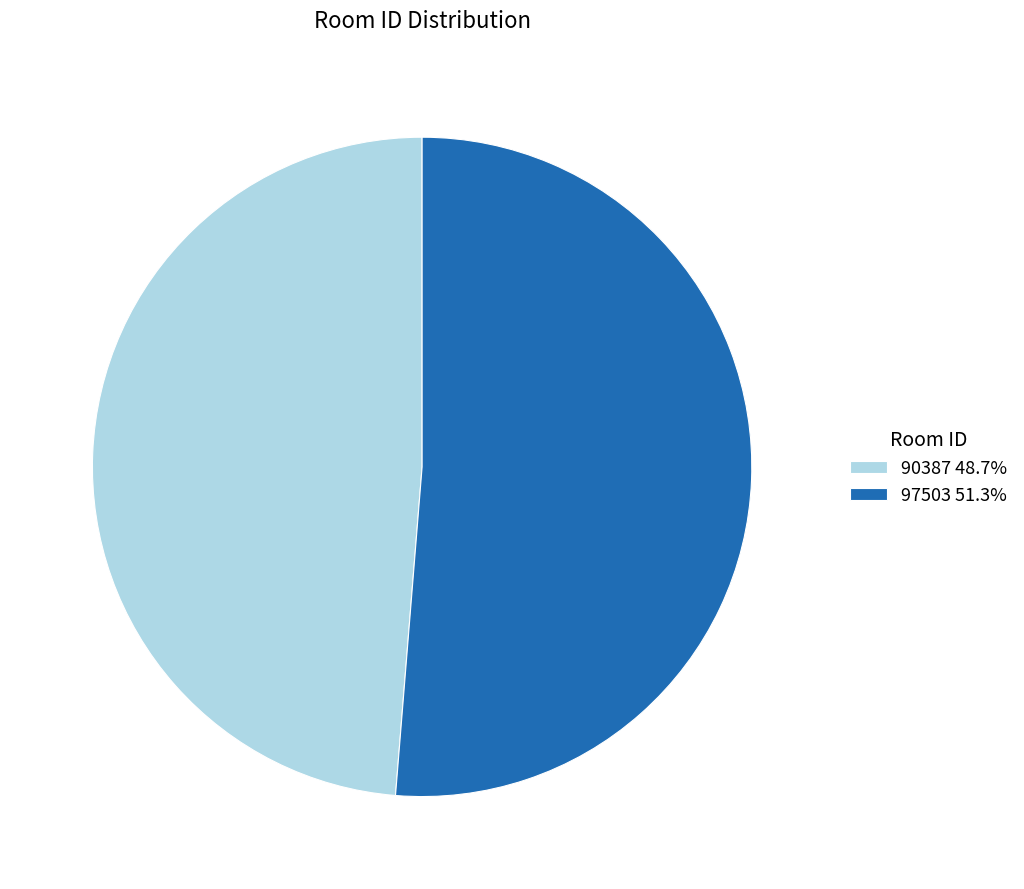

Is it true that 90387 is 36% of the pie?

False